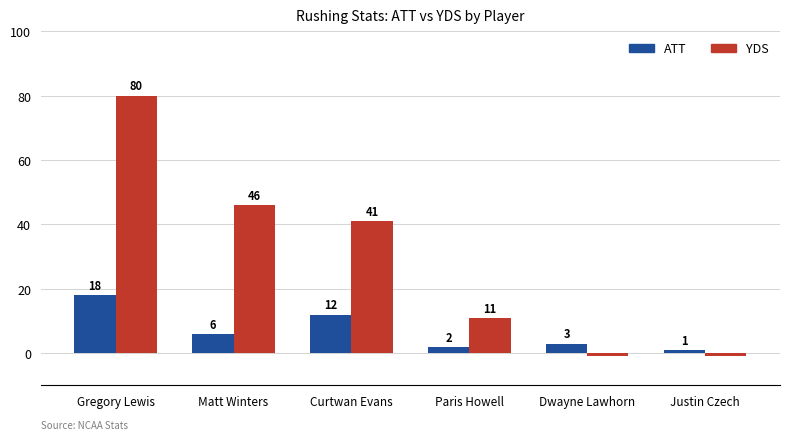

How many values in the YDS series are below 41?

3